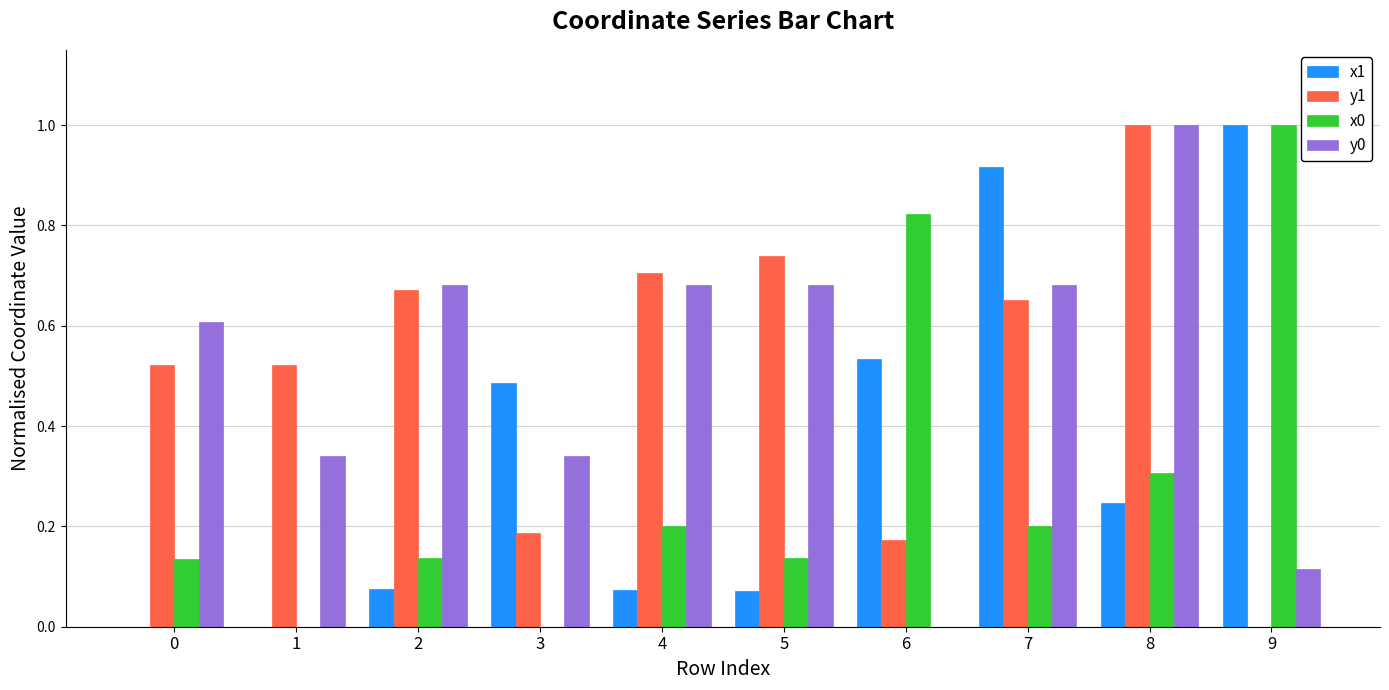

What is the greatest value displayed?

1.0